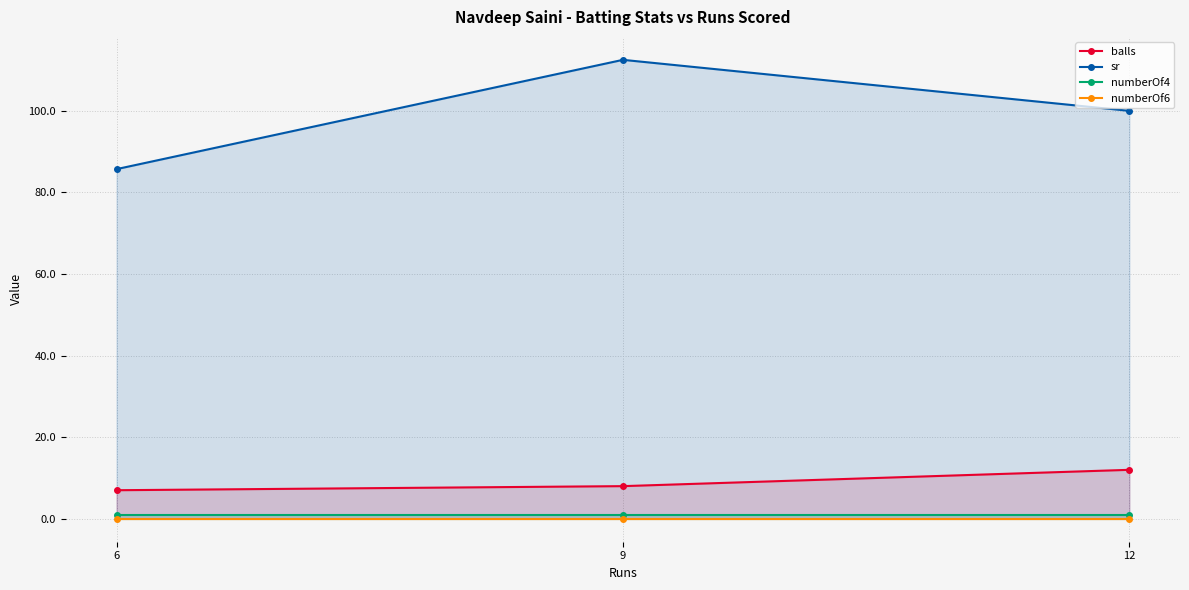

Which series has the largest range (max minus min)?

sr